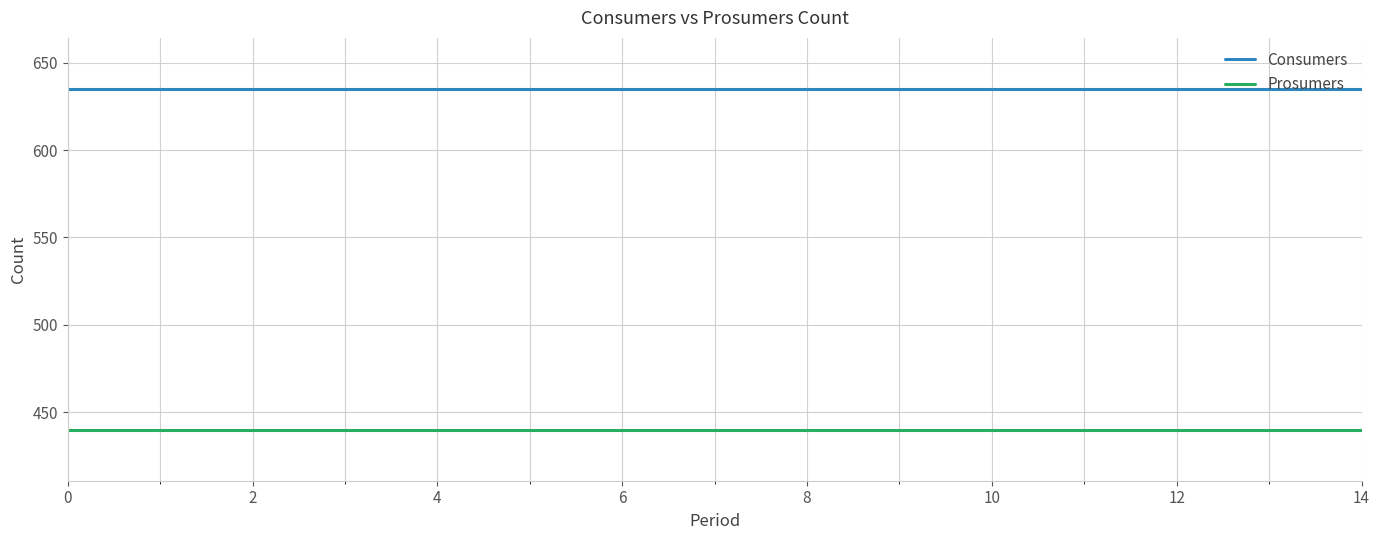

True or false: Consumers and Prosumers cross at least once.

False